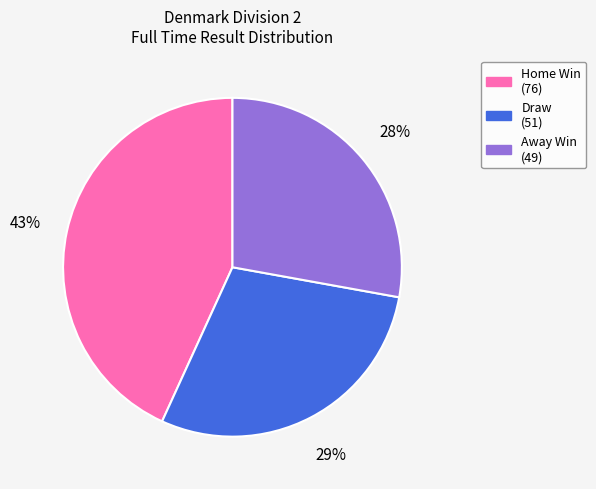

The Draw (51) slice represents 18% of the pie. True or false?

False